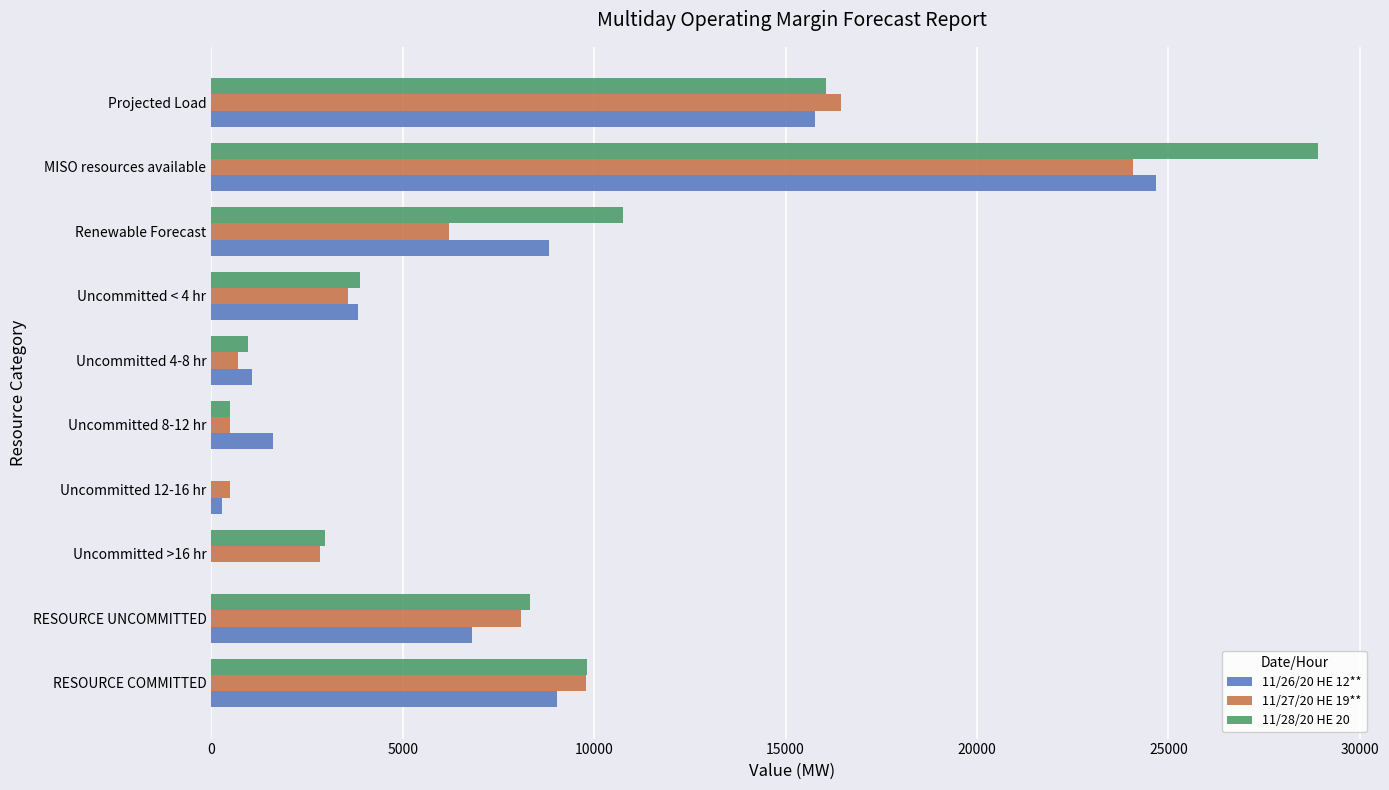

How many series are shown in this chart?

3